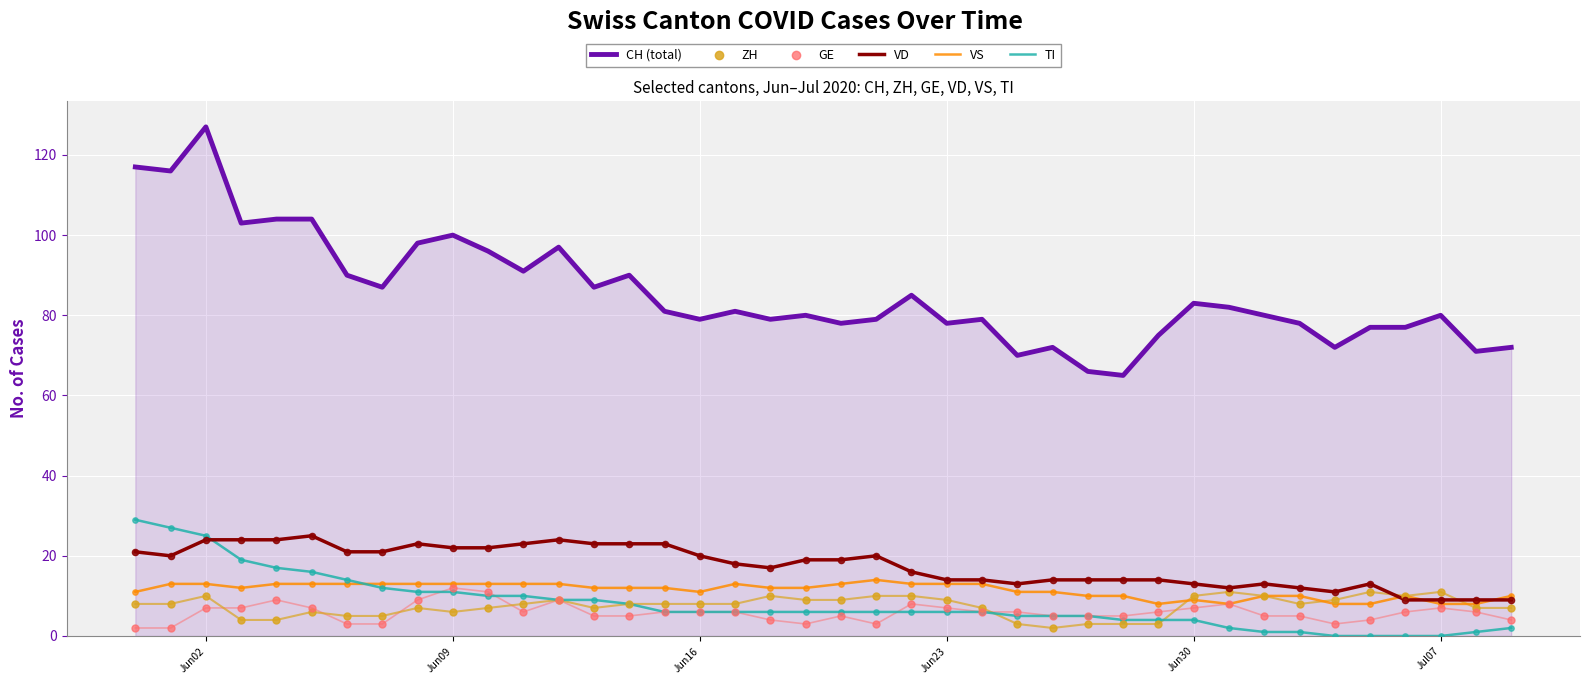

Which series has the largest total across all categories?

CH (total)